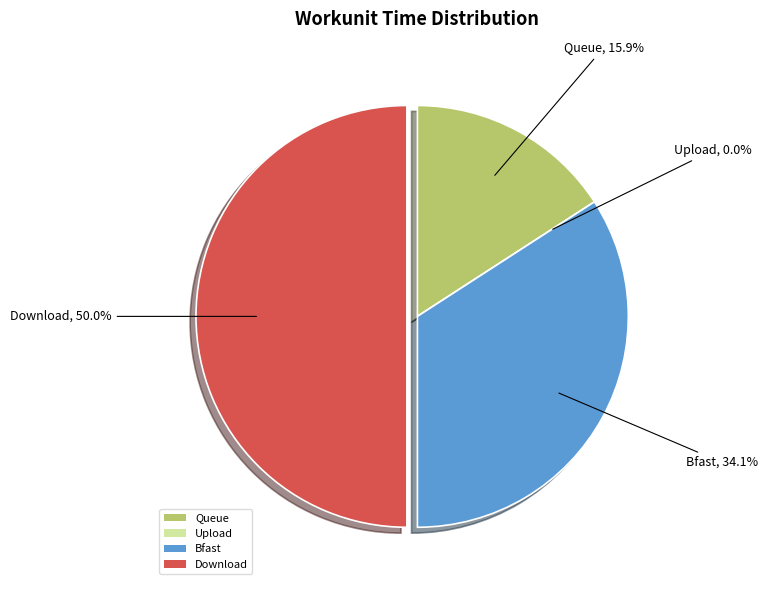

How many slices are in this pie chart?

4